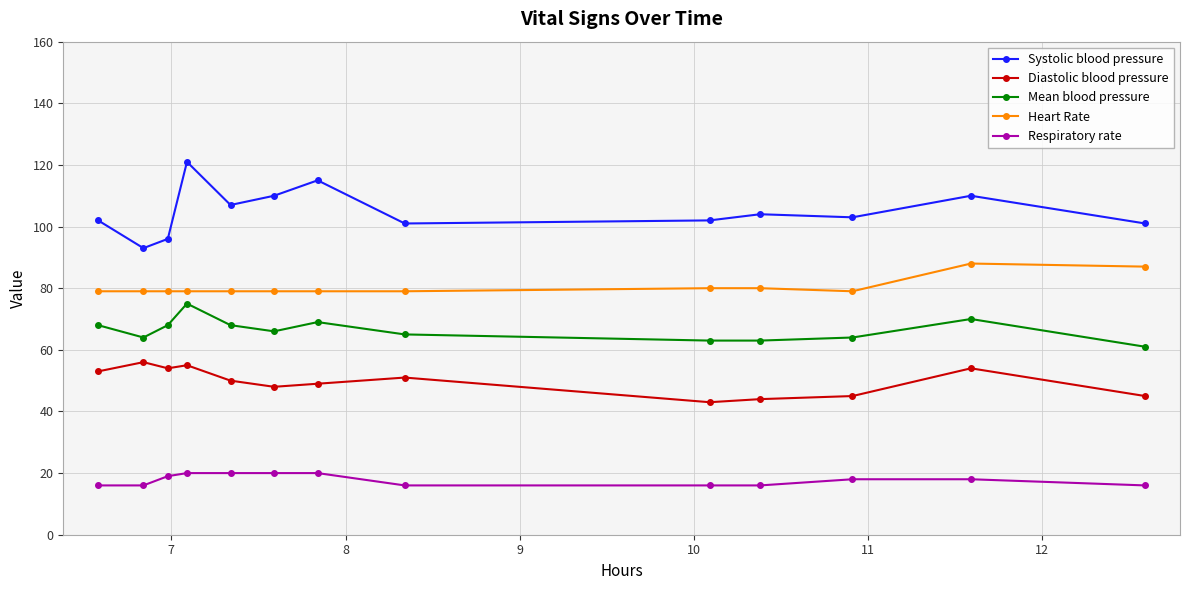

Rank the series by their average value, from lowest to highest.

Respiratory rate, Diastolic blood pressure, Mean blood pressure, Heart Rate, Systolic blood pressure